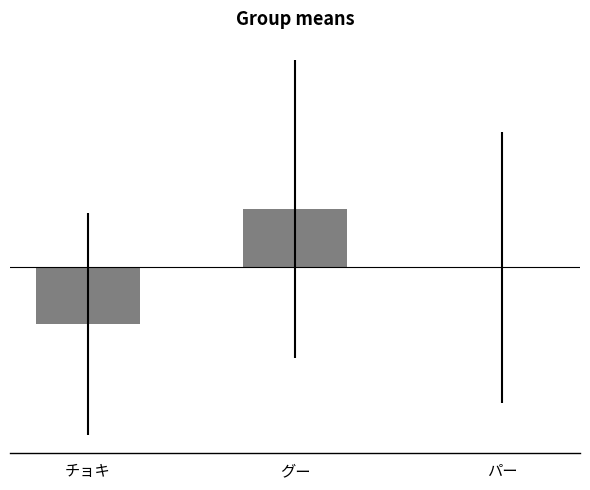

Are the bars horizontal?

No